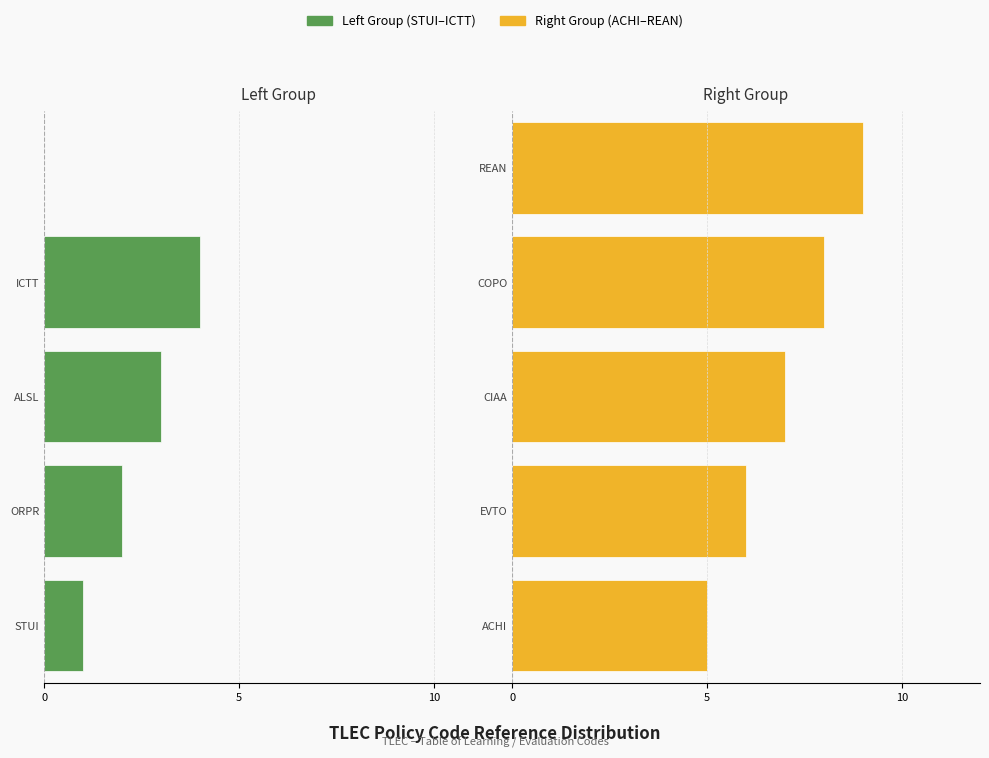

The value of Right Group at ACHI is 9. True or false?

False